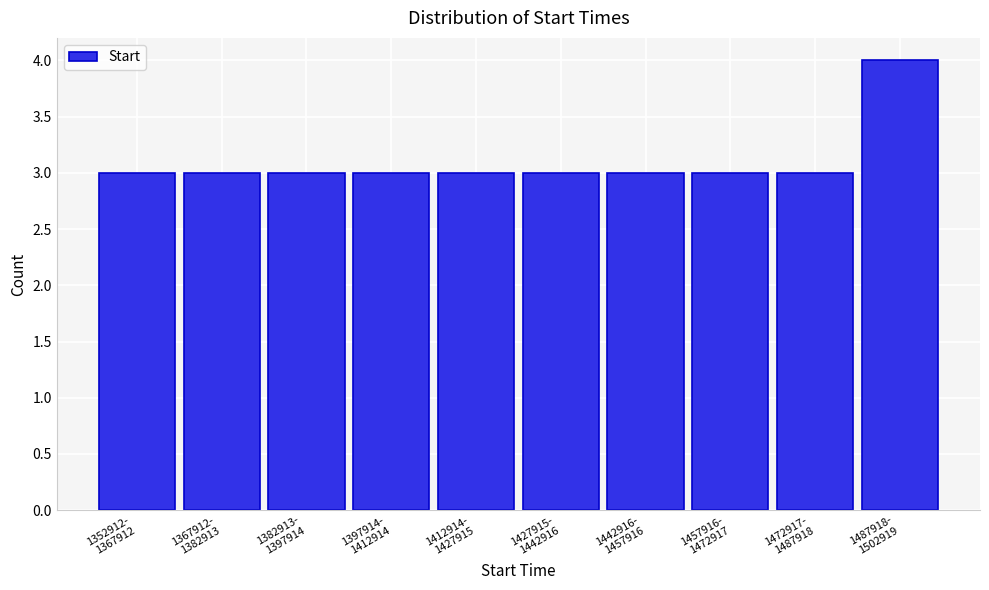

Reading left to right, transcribe all the data shown in this chart.

3	3	3	3	3	3	3	3	3	4